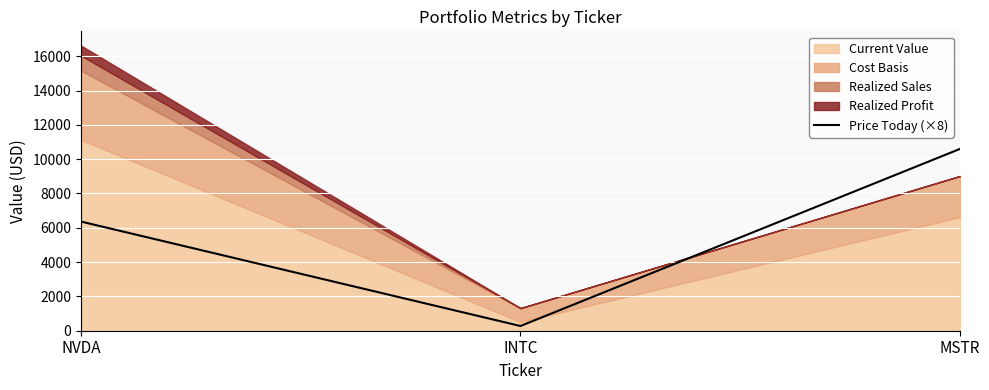

List the labels in order of Price Today (×8) value, largest first.

MSTR, NVDA, INTC